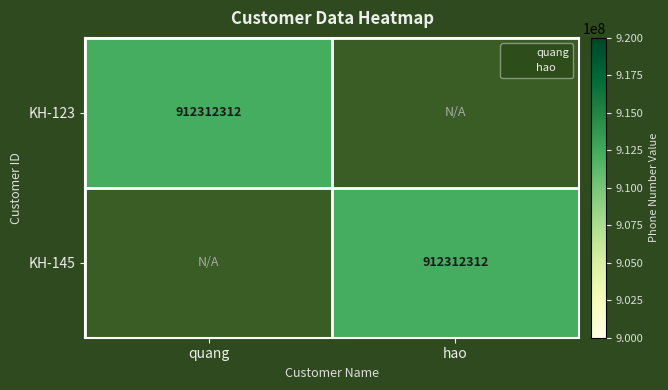

Which has a higher value, hao or quang?

quang